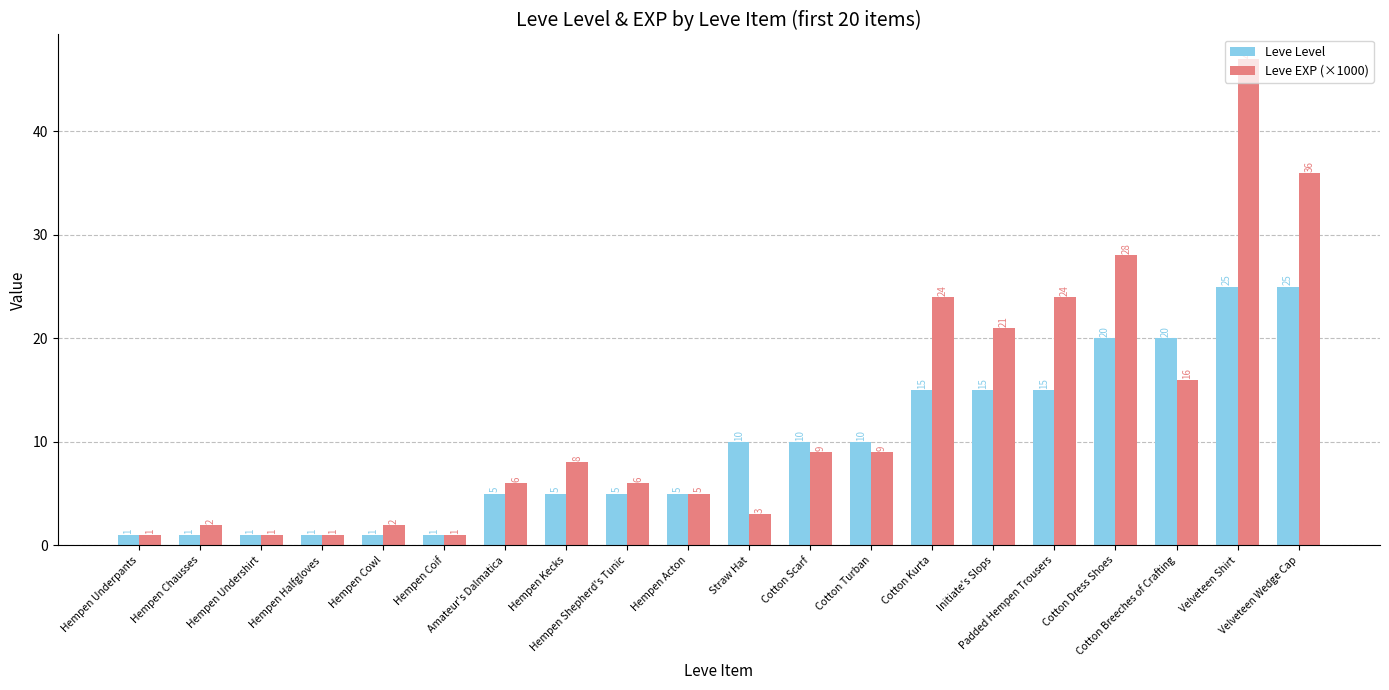

How many groups of bars are there?

20